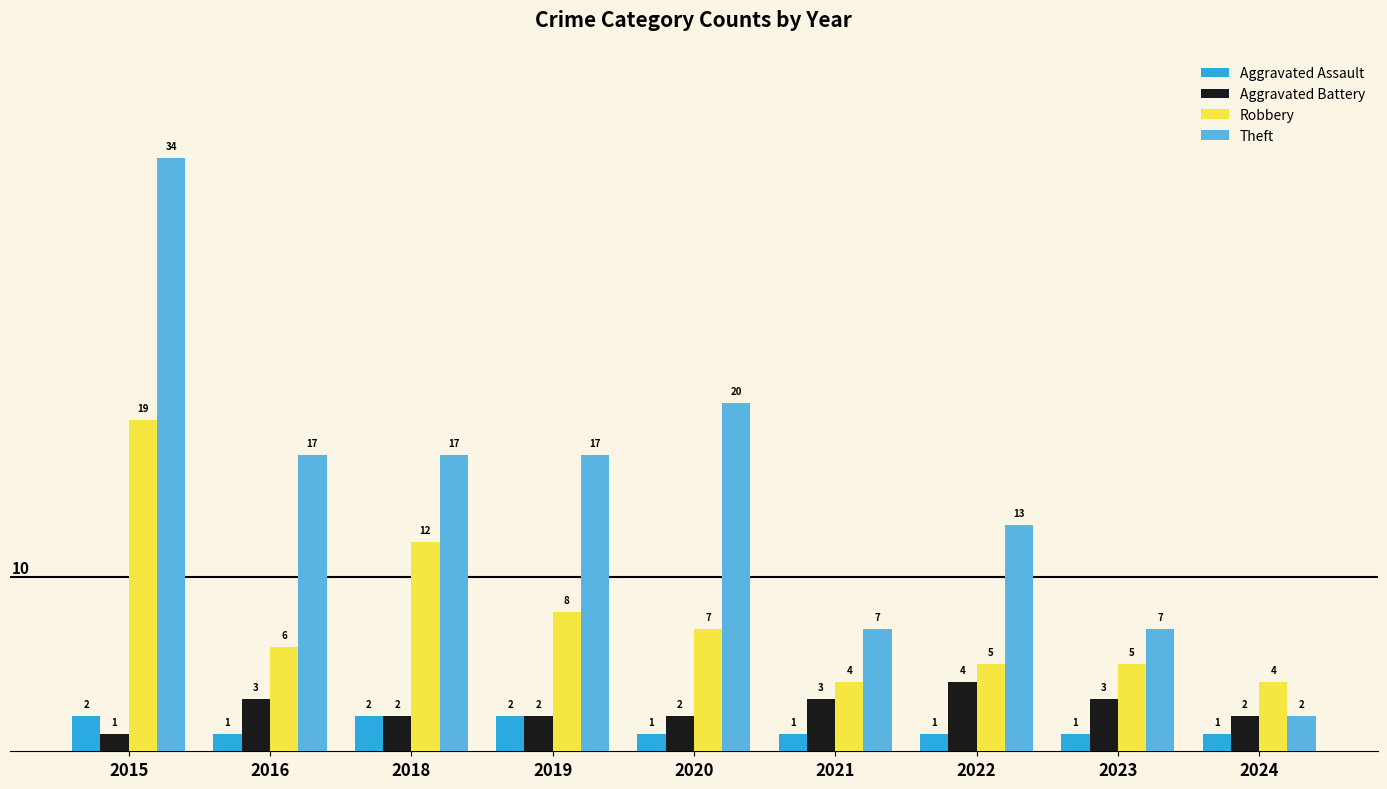

What is the approximate value of Aggravated Assault at 2016?

1